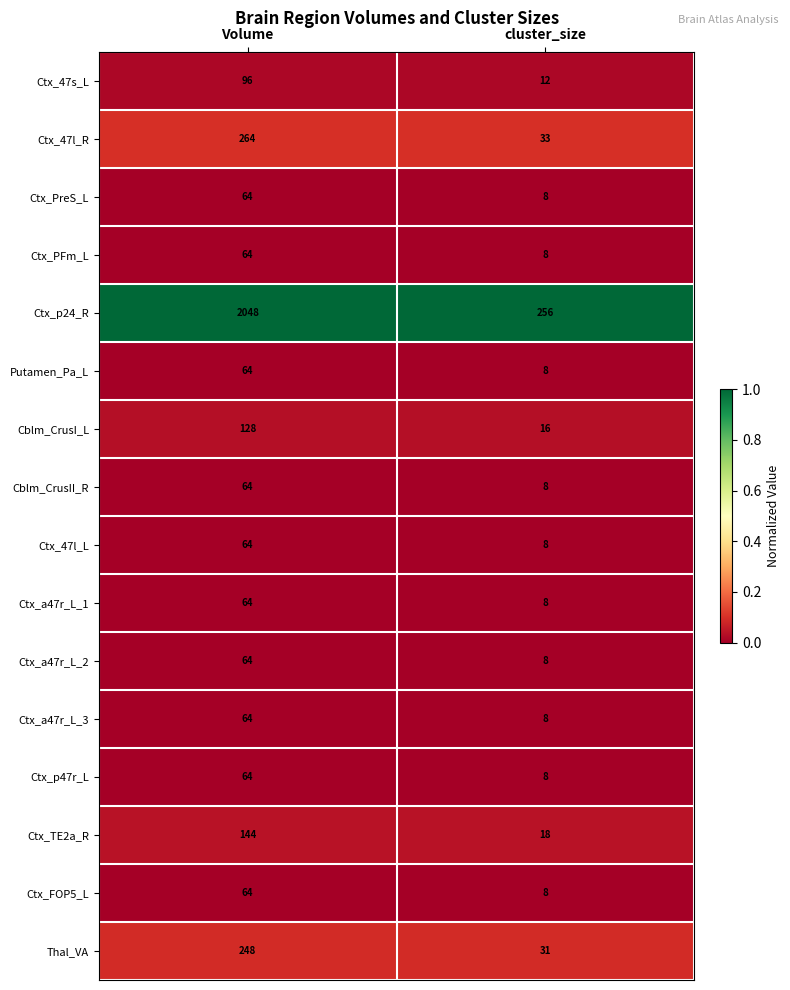

What is the approximate value of Ctx_a47r_L_1 at Volume?

64